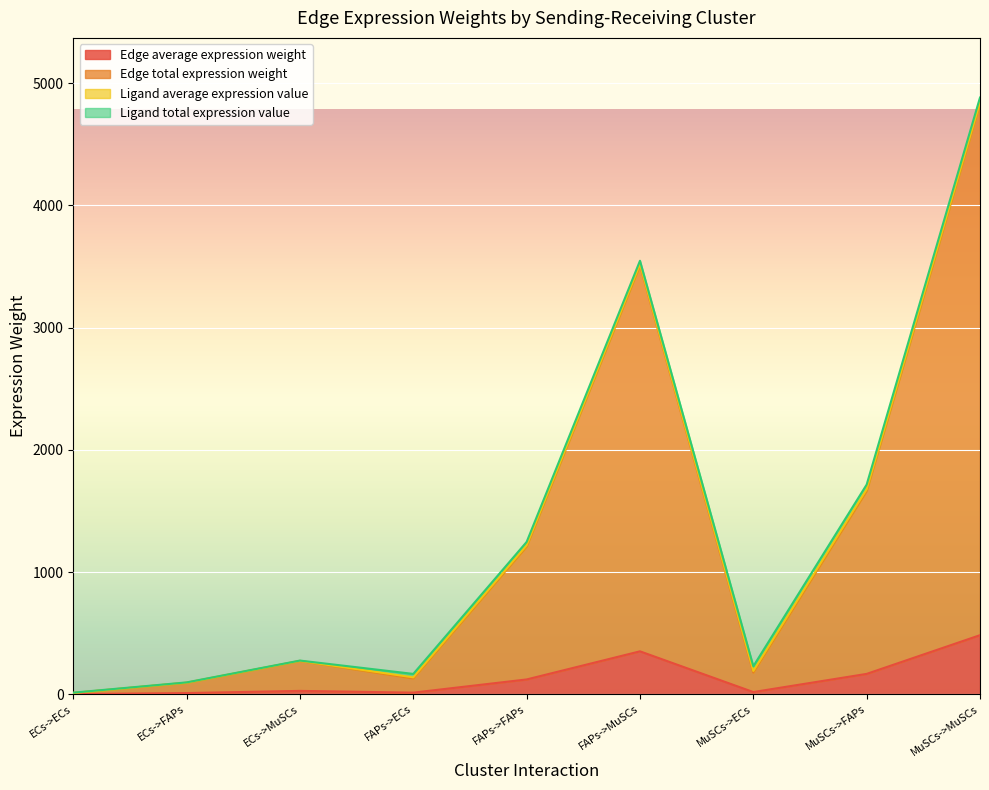

What is the label of the 8th point from the right?

ECs->FAPs